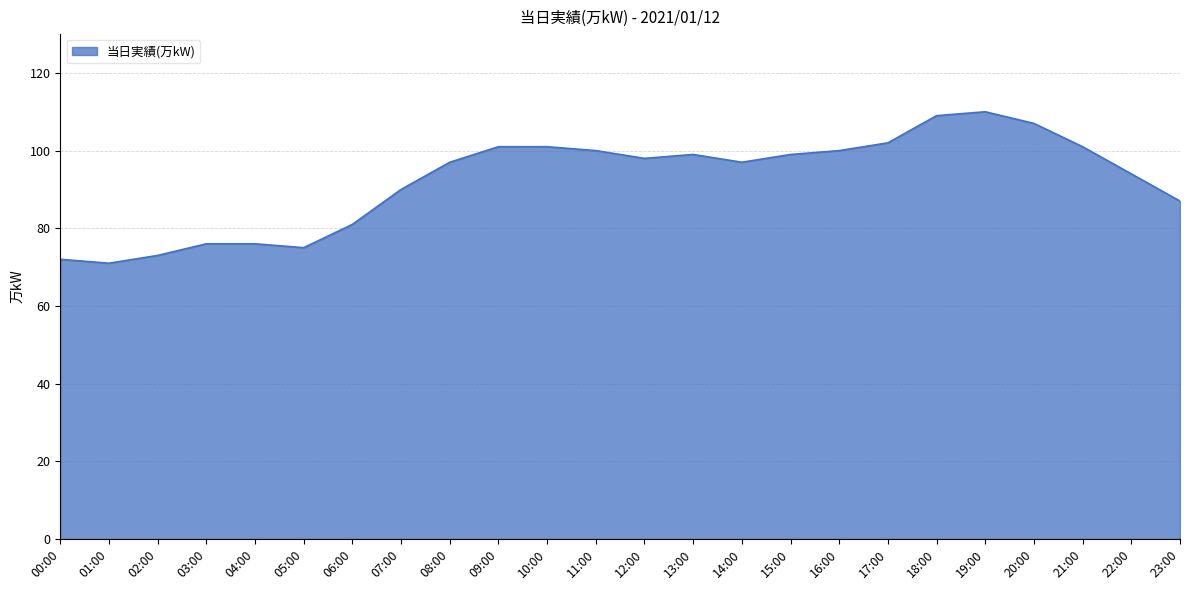

What is the greatest value displayed?

110